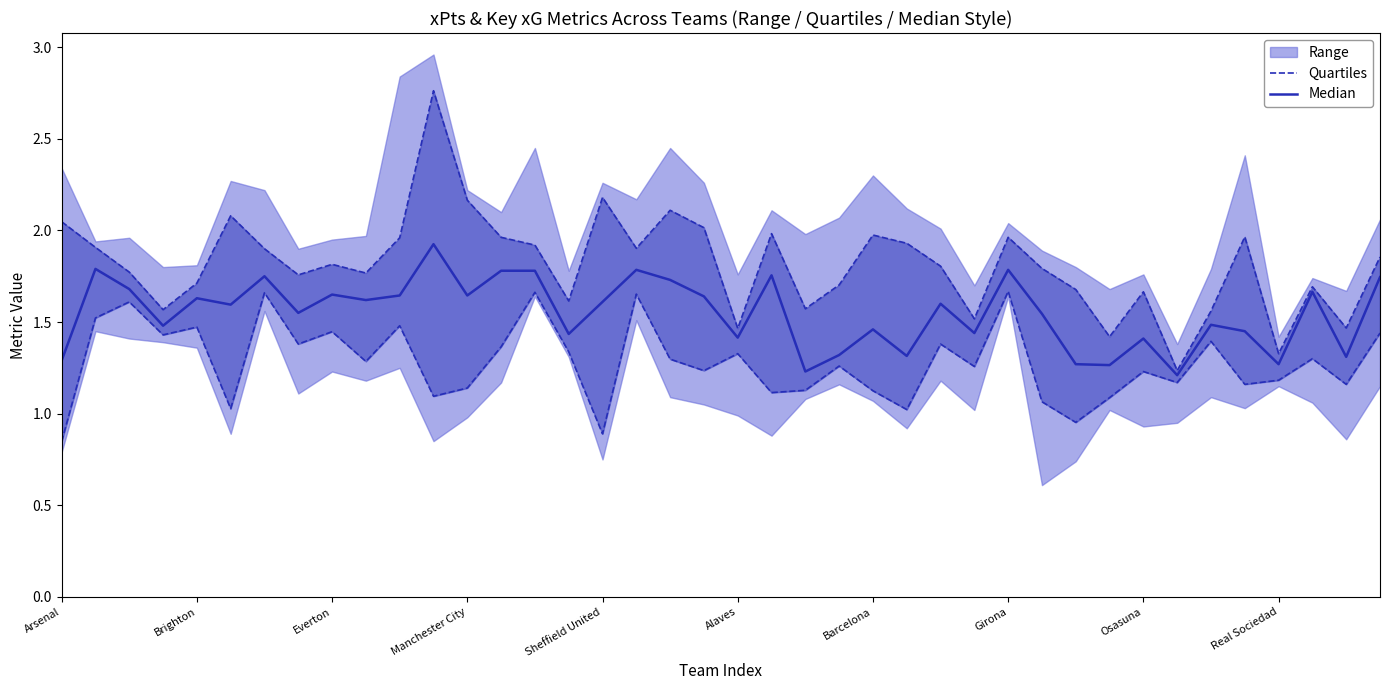

What is the total value across all series at 25?

2.3